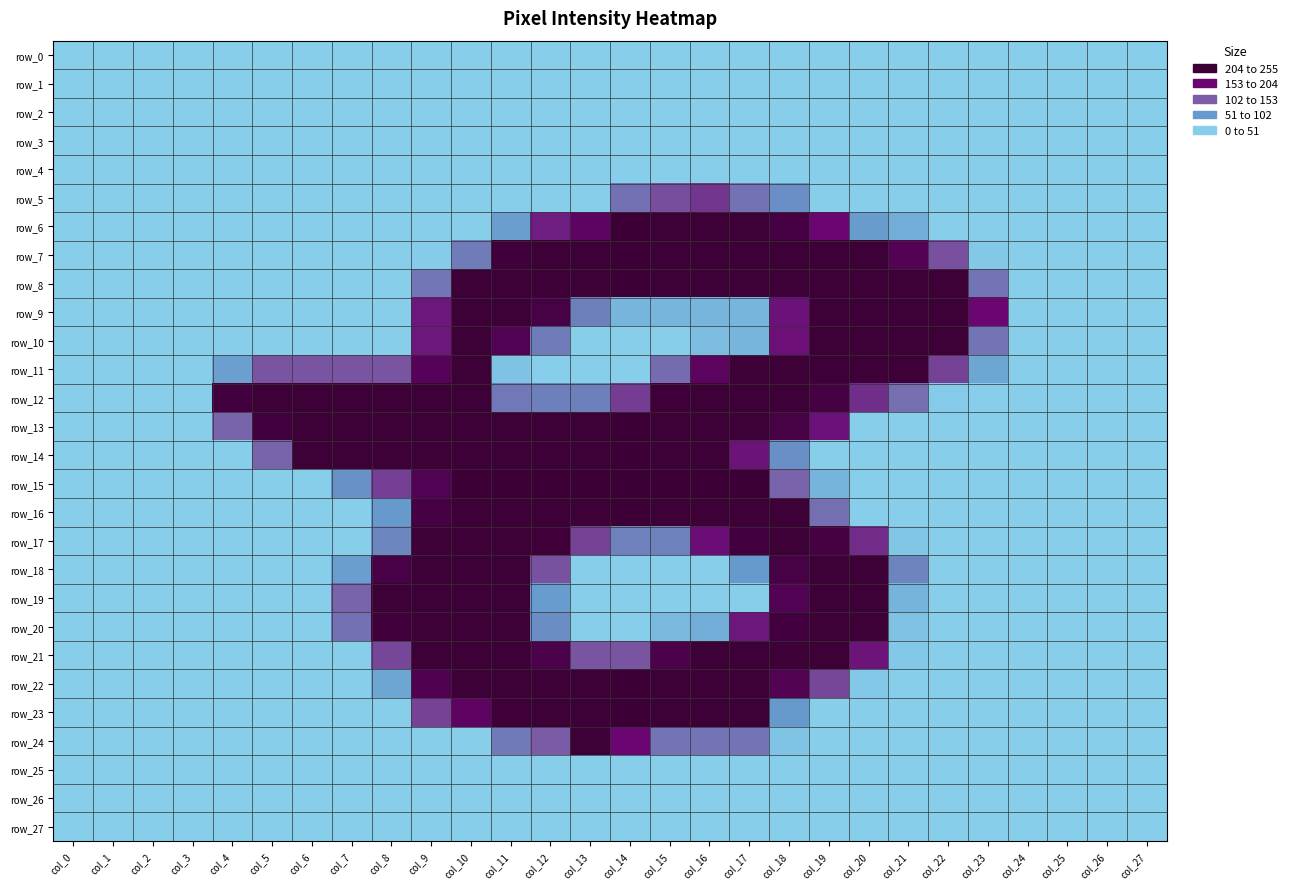

Reading left to right, extract all data points from this chart.

row_0: 0	0	0	0	0	0	0	0	0	0	0	0	0	0	0	0	0	0	0	0	0	0	0	0	0	0	0	0
row_1: 0	0	0	0	0	0	0	0	0	0	0	0	0	0	0	0	0	0	0	0	0	0	0	0	0	0	0	0
row_2: 0	0	0	0	0	0	0	0	0	0	0	0	0	0	0	0	0	0	0	0	0	0	0	0	0	0	0	0
row_3: 0	0	0	0	0	0	0	0	0	0	0	0	0	0	0	0	0	0	0	0	0	0	0	0	0	0	0	0
row_4: 0	0	0	0	0	0	0	0	0	0	0	0	0	0	0	0	0	0	0	0	0	0	0	0	0	0	0	0
row_5: 0	0	0	0	0	0	0	0	0	0	0	0	0	0	106	139	156	105	74	0	0	0	0	0	0	0	0	0
row_6: 0	0	0	0	0	0	0	0	0	0	0	57	174	208	253	252	252	252	239	191	60	39	0	0	0	0	0	0
row_7: 0	0	0	0	0	0	0	0	0	2	95	247	252	252	253	252	252	252	252	252	252	220	137	7	0	0	0	0
row_8: 0	0	0	0	0	0	0	0	0	101	252	252	252	252	253	252	252	252	252	252	252	252	252	103	0	0	0	0
row_9: 0	0	0	0	0	0	0	0	0	178	252	252	238	90	29	29	29	29	182	252	252	252	252	191	0	0	0	0
row_10: 0	0	0	0	0	0	0	0	0	178	252	223	95	0	0	0	20	30	183	252	252	252	252	103	0	0	0	0
row_11: 0	0	0	0	56	134	134	134	134	217	252	14	0	0	0	112	210	252	252	252	252	252	148	49	0	0	0	0
row_12: 0	0	0	0	245	252	252	252	252	252	252	99	90	90	151	249	252	252	252	241	162	110	4	0	0	0	0	0
row_13: 0	0	0	0	121	244	252	252	252	252	252	252	252	252	253	252	252	252	238	182	0	0	0	0	0	0	0	0
row_14: 0	0	0	0	0	121	252	252	252	252	252	252	252	252	253	252	252	181	73	0	0	0	0	0	0	0	0	0
row_15: 0	0	0	0	0	0	0	71	149	223	253	253	253	253	255	253	253	253	122	31	0	0	0	0	0	0	0	0
row_16: 0	0	0	0	0	0	0	0	62	239	252	252	252	252	253	252	252	252	252	109	0	0	0	0	0	0	0	0
row_17: 0	0	0	0	0	0	0	0	84	252	252	252	249	148	89	88	185	244	252	241	164	9	0	0	0	0	0	0
row_18: 0	0	0	0	0	0	0	57	237	252	252	252	136	0	0	0	0	63	238	252	252	85	0	0	0	0	0	0
row_19: 0	0	0	0	0	0	0	120	252	252	252	252	59	0	0	0	0	0	223	252	252	31	0	0	0	0	0	0
row_20: 0	0	0	0	0	0	0	106	248	252	252	252	76	0	0	25	39	178	243	252	252	14	0	0	0	0	0	0
row_21: 0	0	0	0	0	0	0	0	144	252	252	252	231	134	134	231	252	252	252	252	180	7	0	0	0	0	0	0
row_22: 0	0	0	0	0	0	0	0	49	226	252	252	252	252	253	252	252	252	225	144	7	0	0	0	0	0	0	0
row_23: 0	0	0	0	0	0	0	0	0	147	207	249	252	252	253	252	252	252	63	0	0	0	0	0	0	0	0	0
row_24: 0	0	0	0	0	0	0	0	0	0	0	98	129	252	191	103	103	103	12	0	0	0	0	0	0	0	0	0
row_25: 0	0	0	0	0	0	0	0	0	0	0	0	0	0	0	0	0	0	0	0	0	0	0	0	0	0	0	0
row_26: 0	0	0	0	0	0	0	0	0	0	0	0	0	0	0	0	0	0	0	0	0	0	0	0	0	0	0	0
row_27: 0	0	0	0	0	0	0	0	0	0	0	0	0	0	0	0	0	0	0	0	0	0	0	0	0	0	0	0